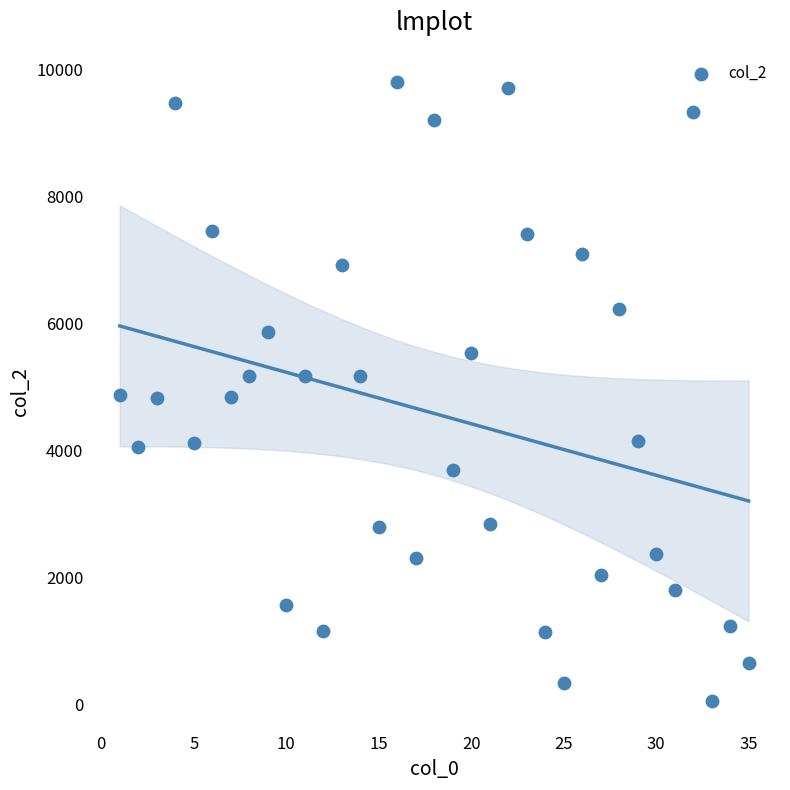

What is the range of X values (max minus min)?

34